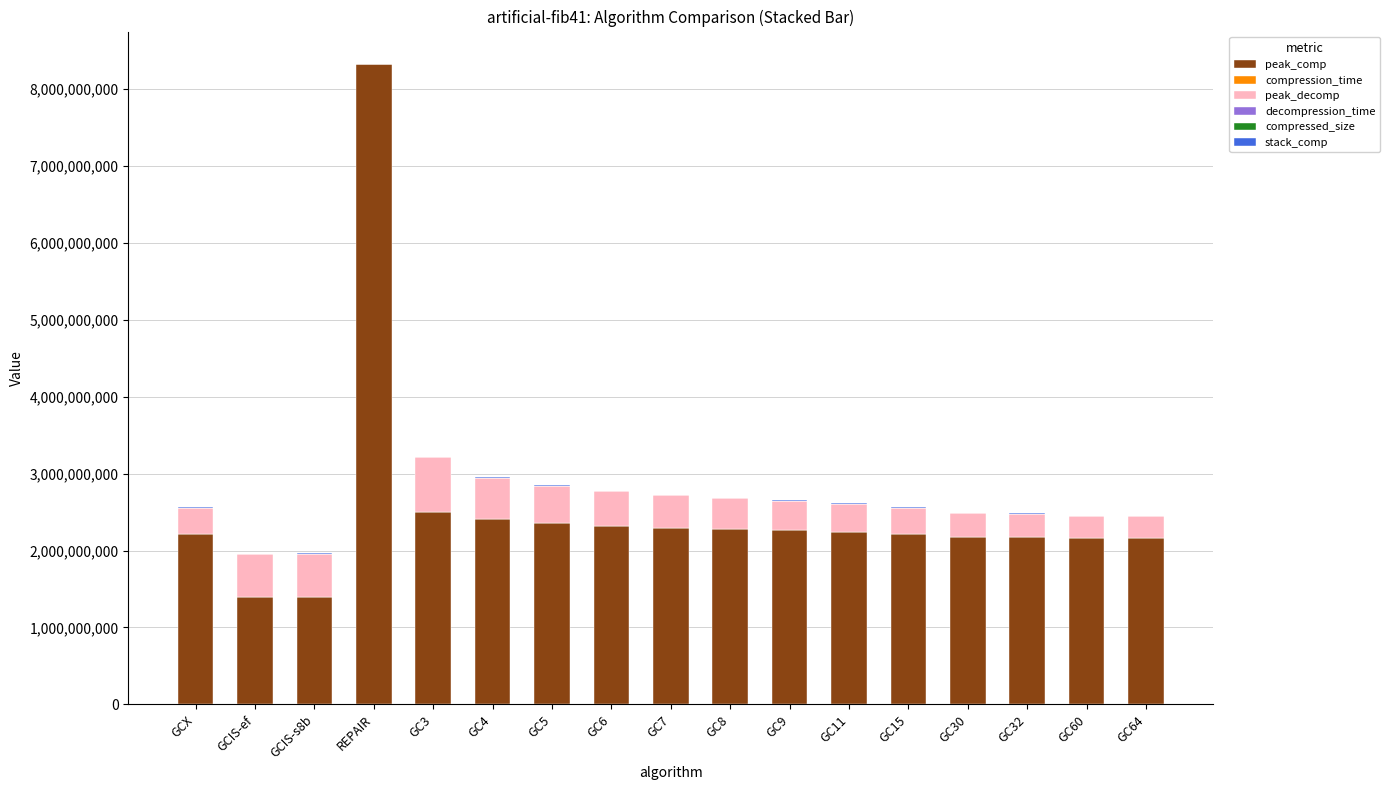

At which category is the sum across all series the highest?

REPAIR